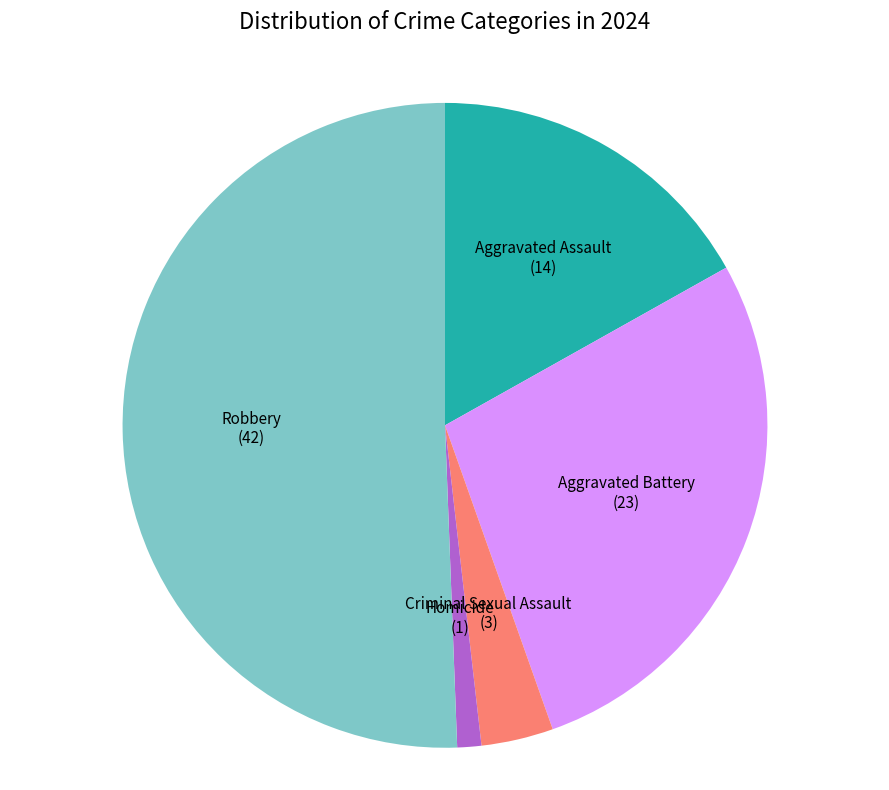

Is it true that Aggravated Assault is 17% of the pie?

True